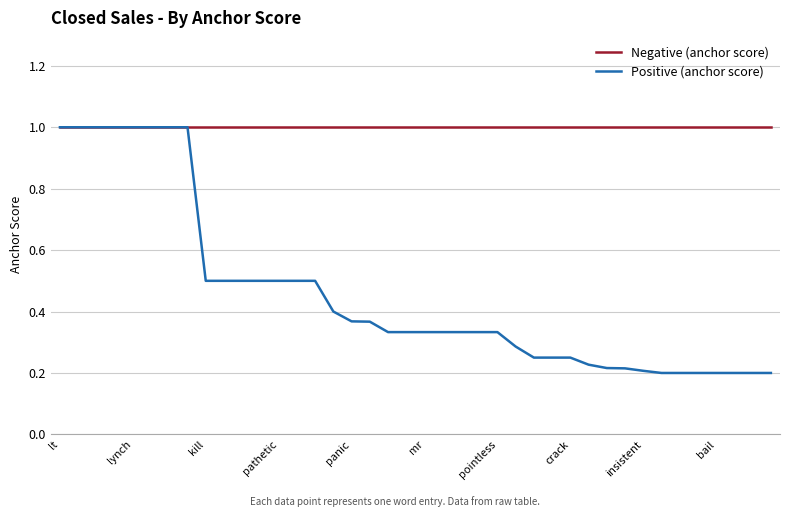

What are all the series names shown in the legend?

Negative (anchor score), Positive (anchor score)